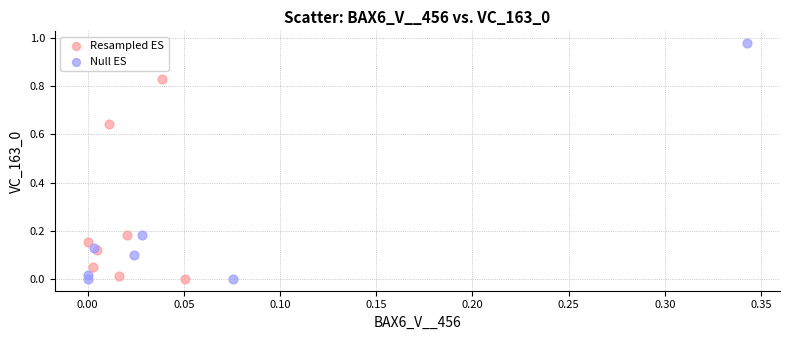

Which series has the widest spread of Y values?

Null ES